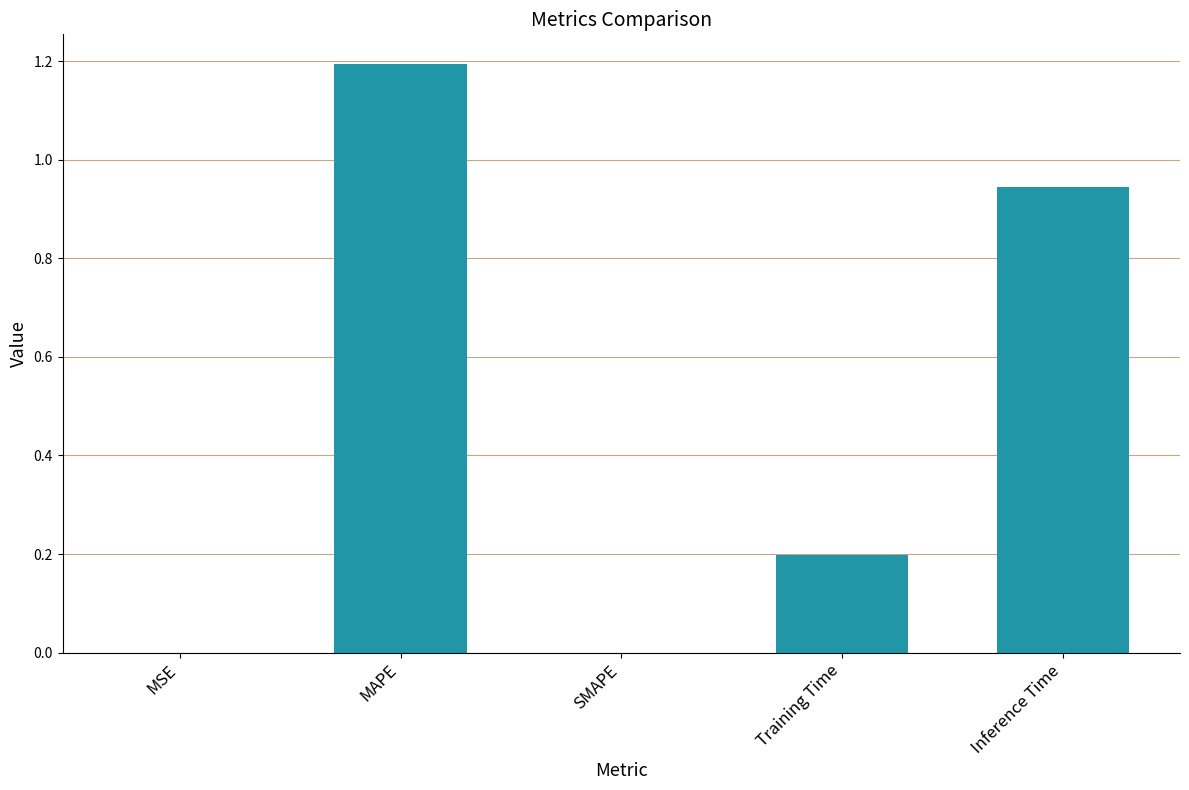

Is it true that the value at Inference Time is 1.3?

False